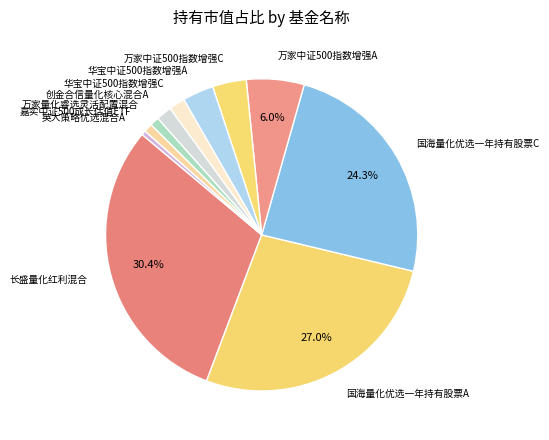

Is it true that 华宝中证500指数增强C is 2% of the pie?

True